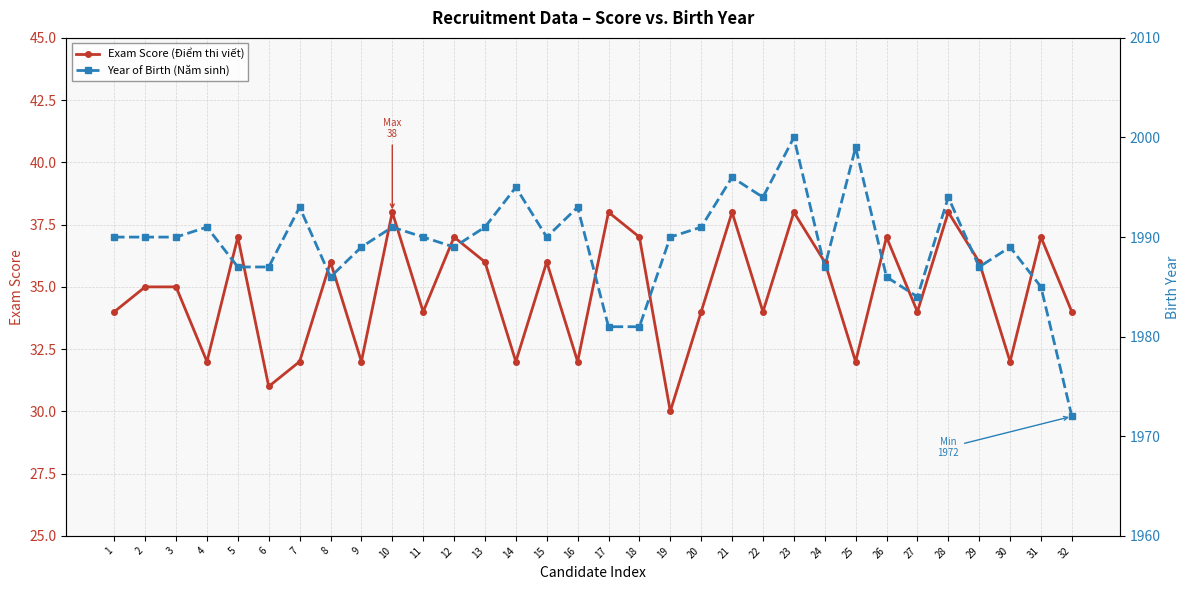

How many categories are shown in the chart?

32